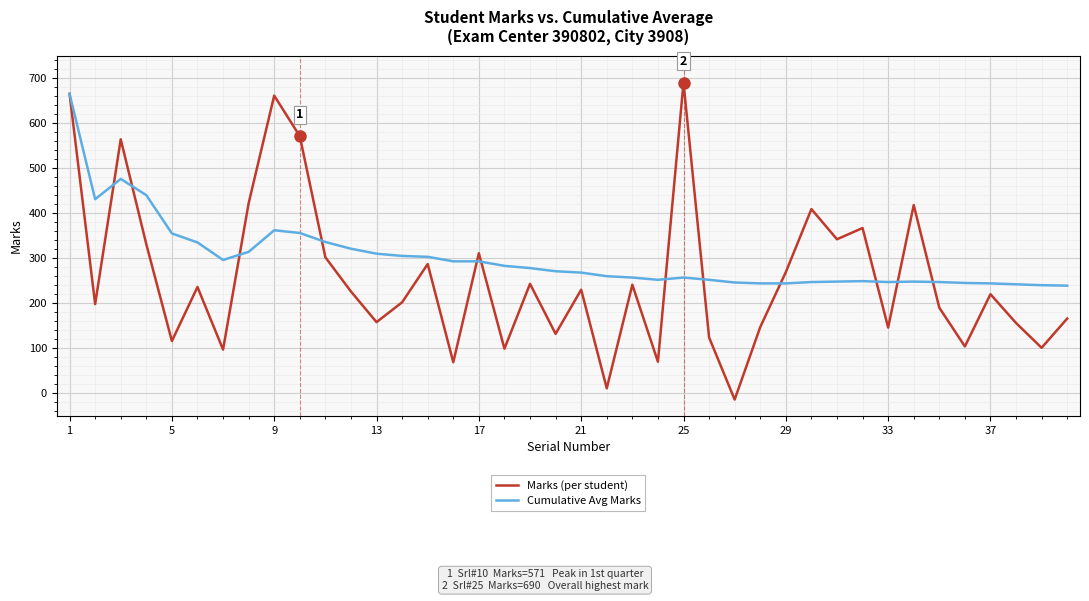

List the series in order of their overall mean, lowest first.

Marks (per student), Cumulative Avg Marks